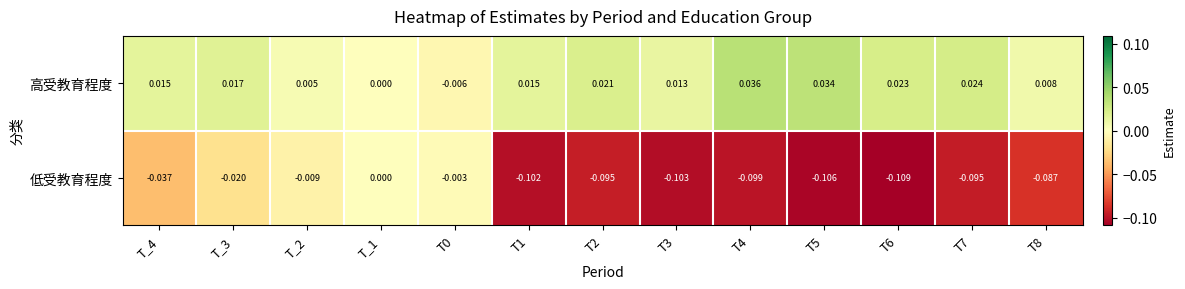

What is the spread (max minus min) of values at T4?

0.1